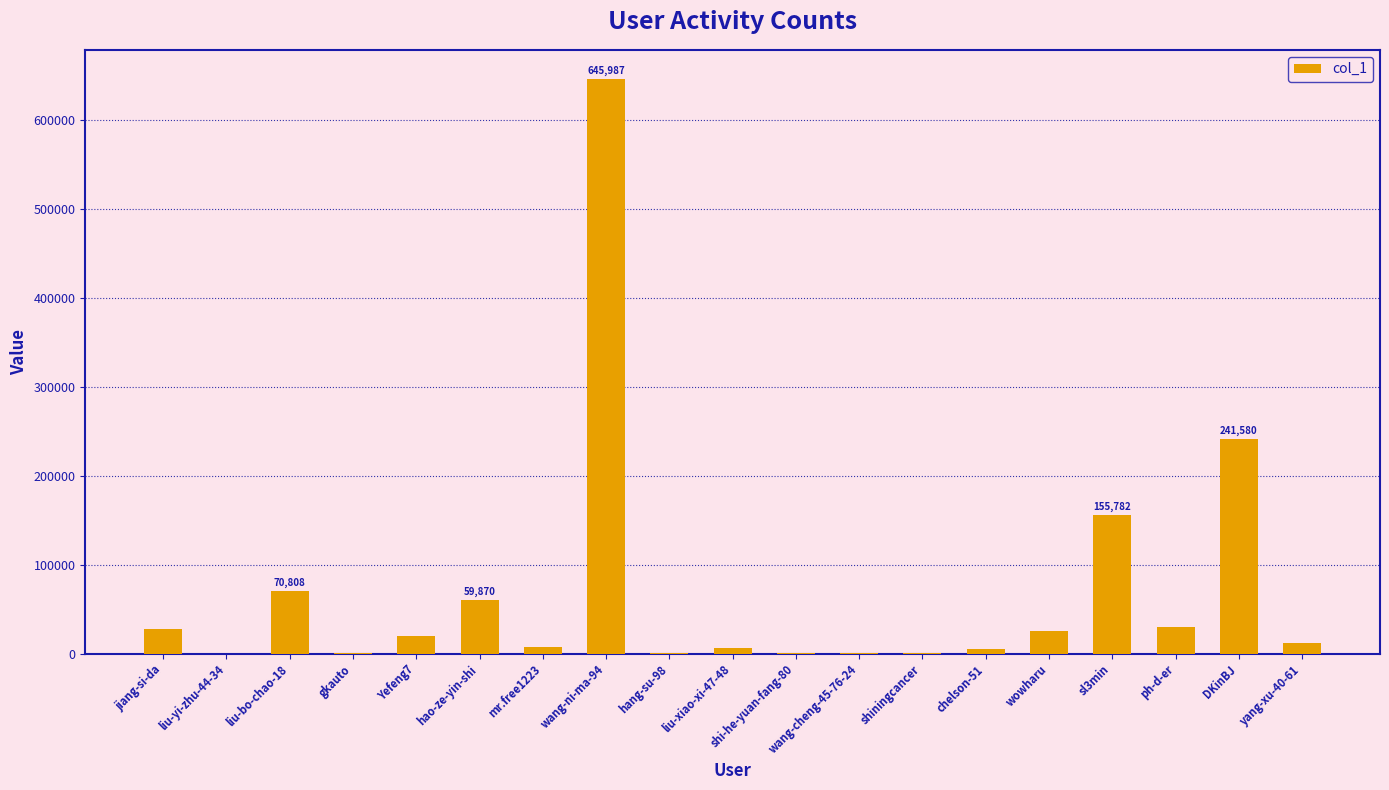

Are the bars horizontal?

No